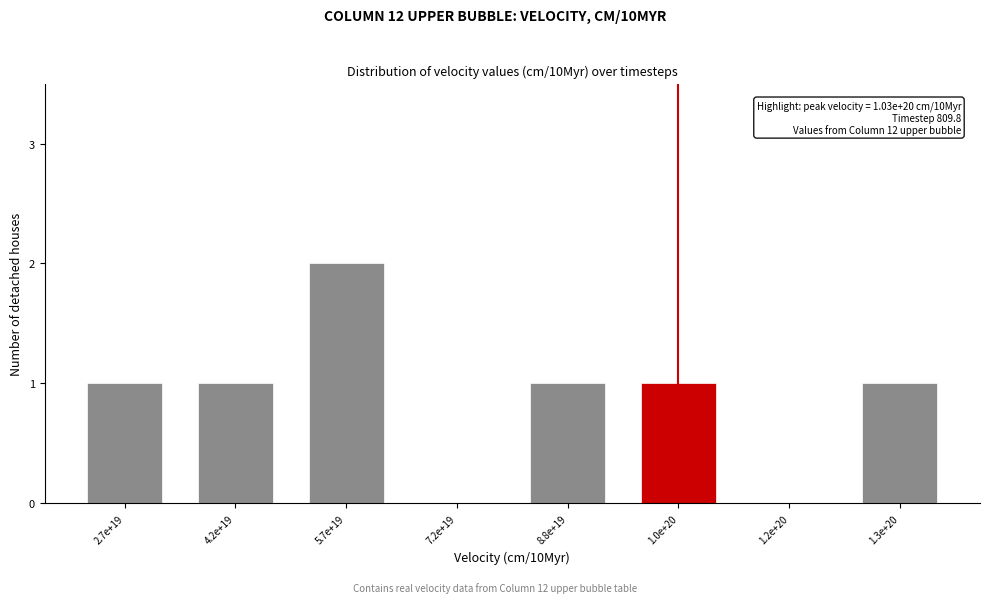

Reading right to left, extract all data points from this chart.

1.3e+20=1	1.2e+20=0	1.0e+20=1	8.8e+19=1	7.2e+19=0	5.7e+19=2	4.2e+19=1	2.7e+19=1